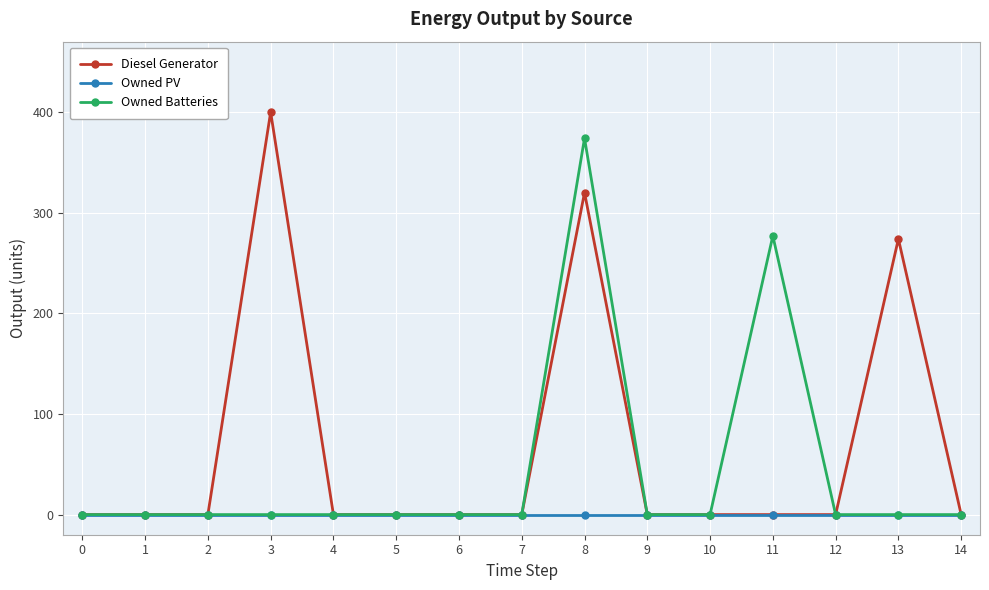

True or false: Owned Batteries has more than 0 points higher than both neighbors.

True